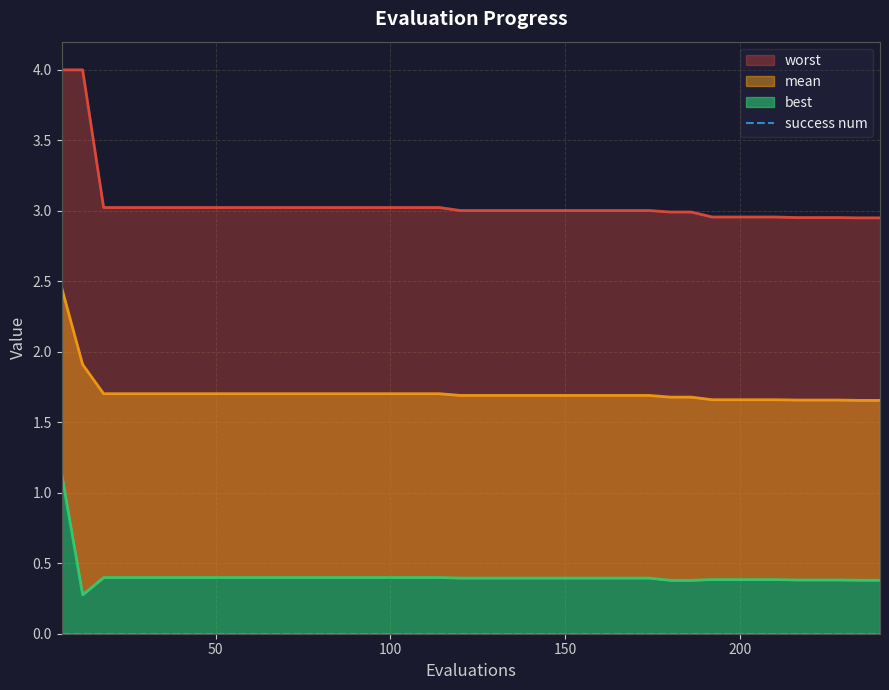

True or false: mean has a value of 1.1 at 35.

False